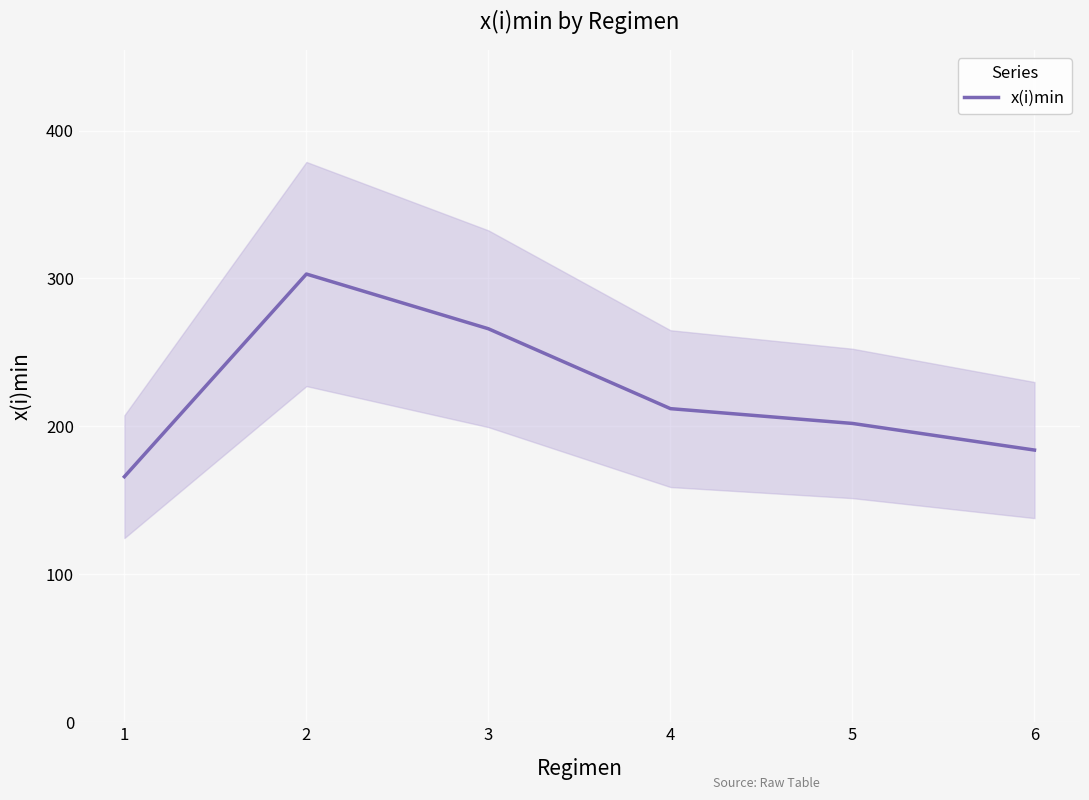

What is the average value?

222